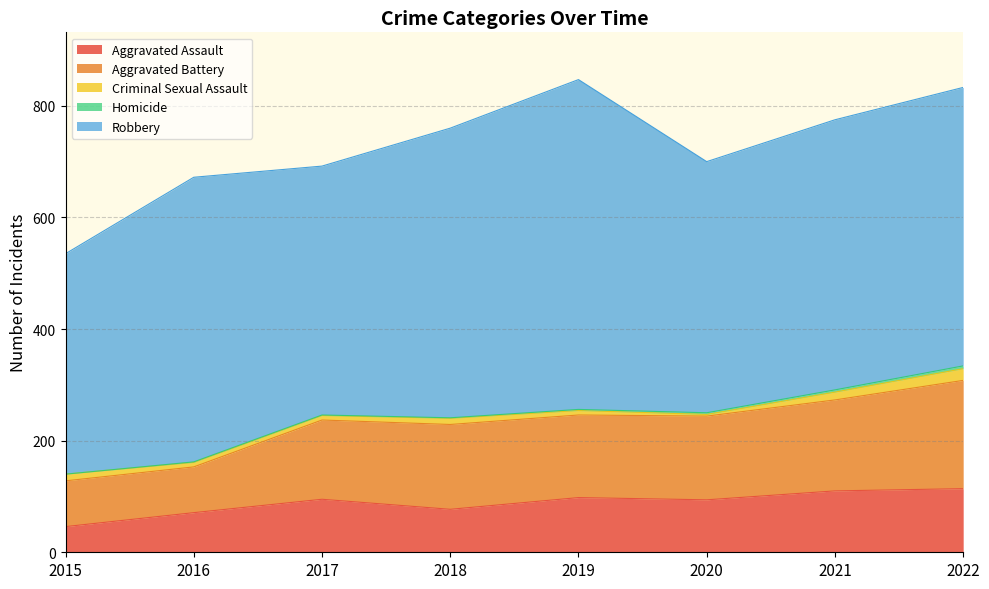

Is it true that Robbery equals 124 at 2019?

False